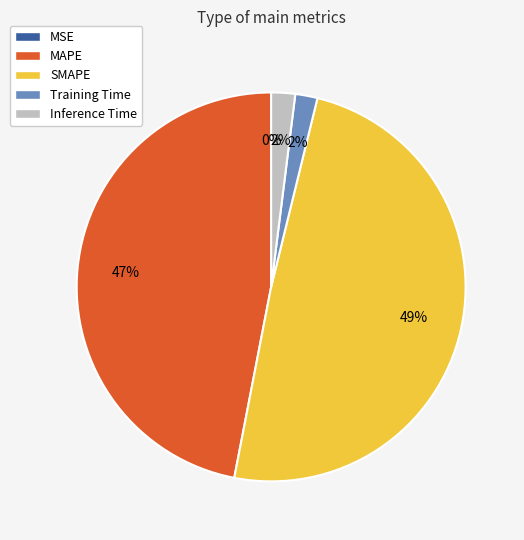

Which has a higher value, MAPE or Training Time?

MAPE